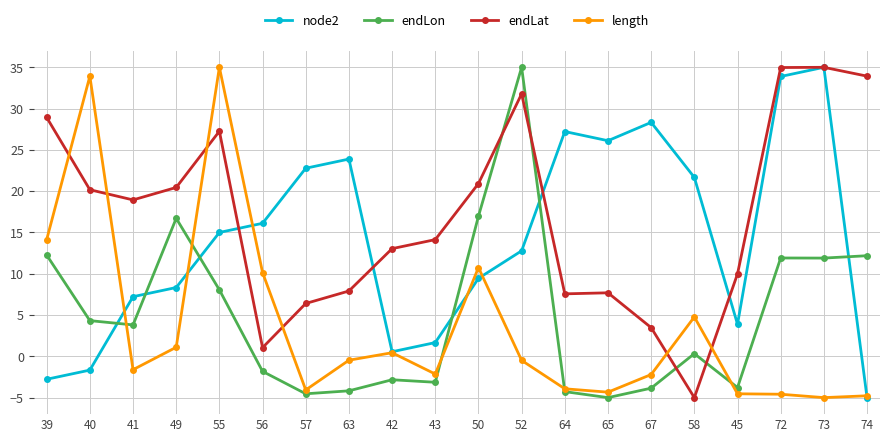

Where does the endLat series first go above 18?

39